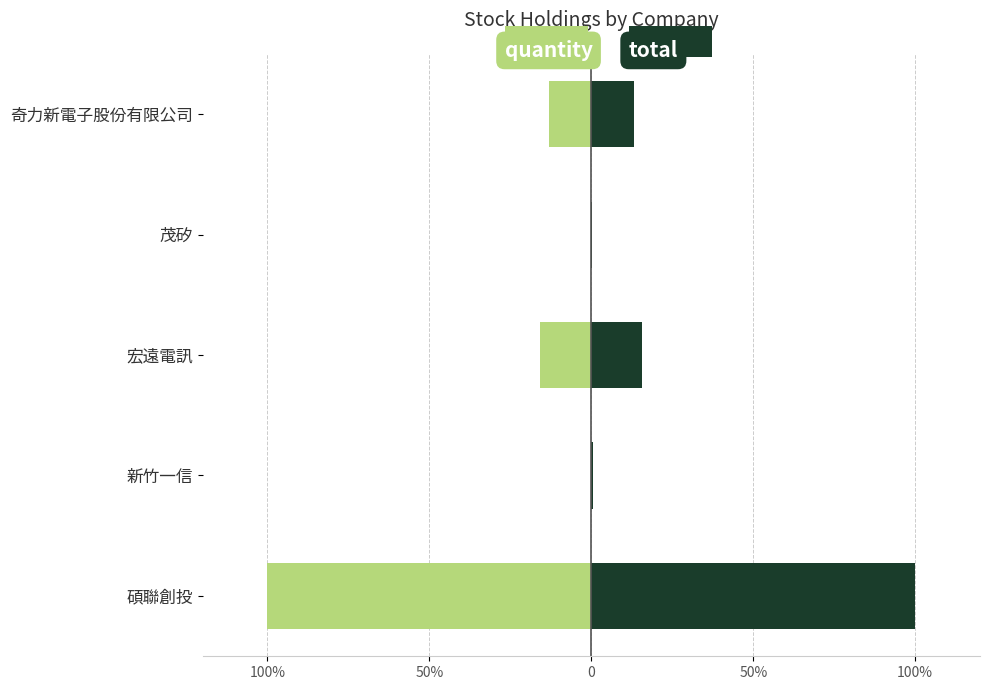

What is the value of the quantity bar at the 2nd from the left?

-0.1